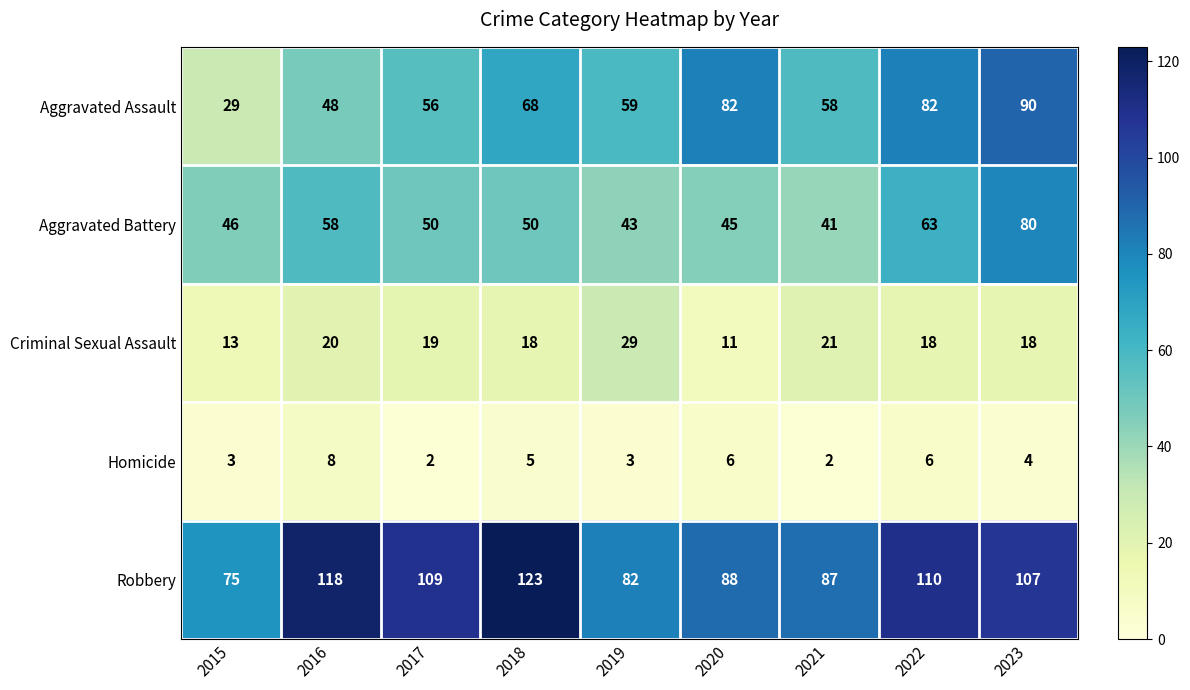

What is the difference between the maximum and minimum values in the Robbery series?

48